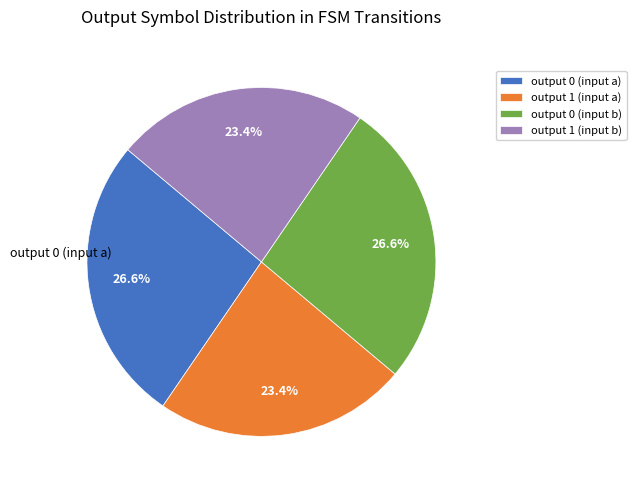

To the nearest percent, what percentage of the pie is output 0 (input b)?

27%